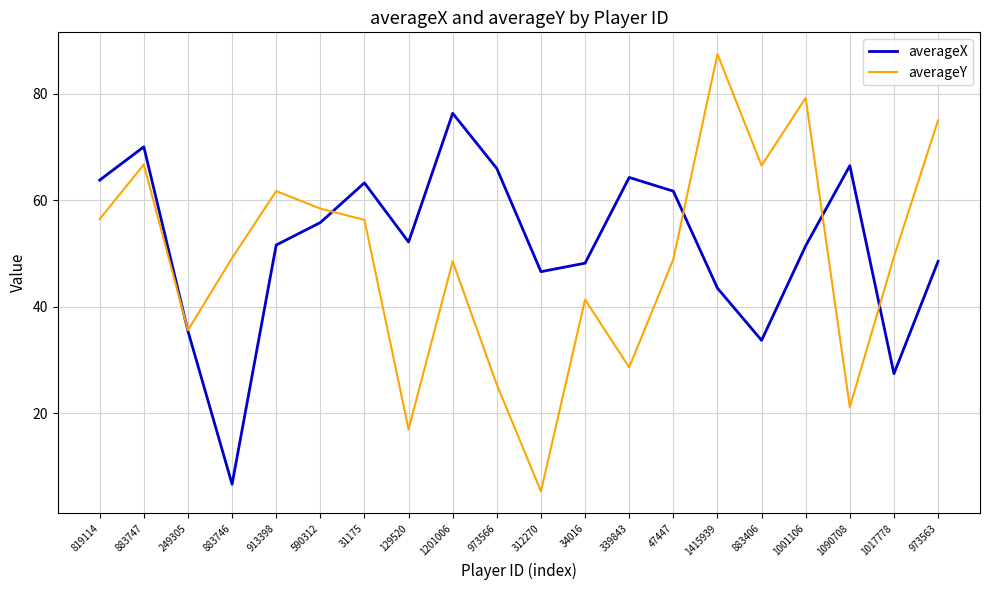

What position from the left is 47447?

14